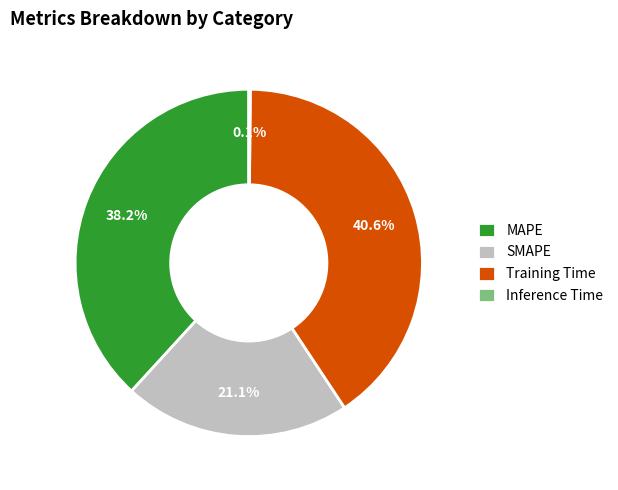

To the nearest percent, what percentage of the pie is SMAPE?

21%